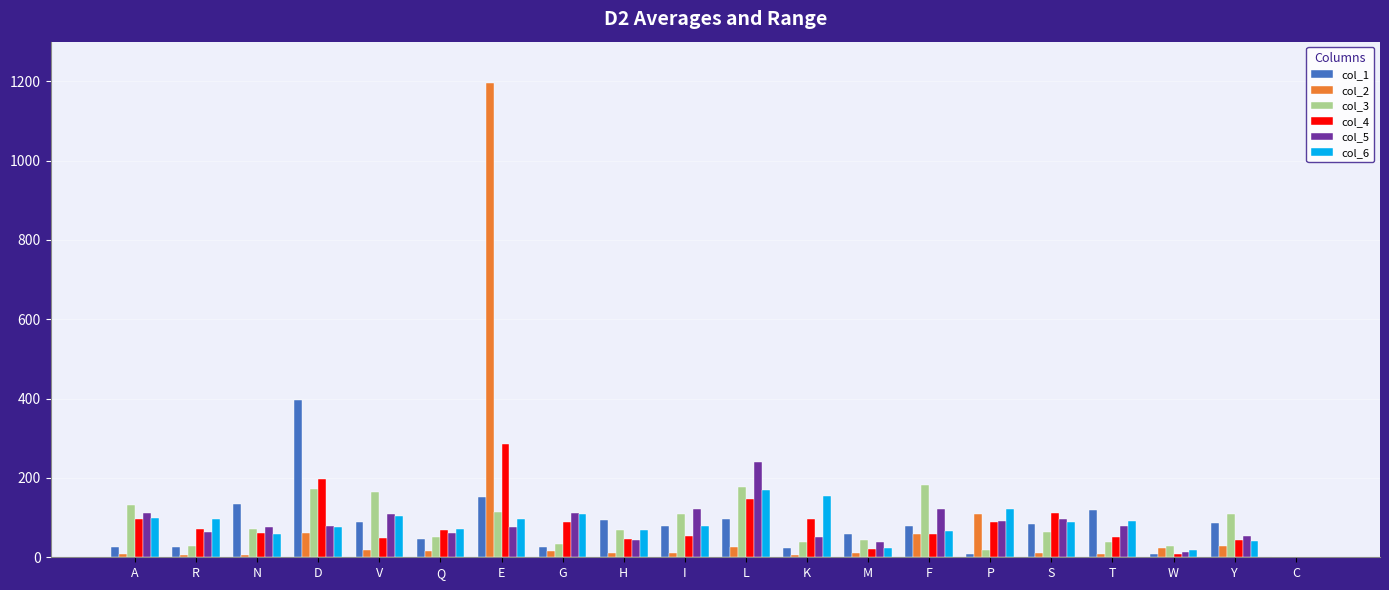

Count the number of data series in this chart.

6